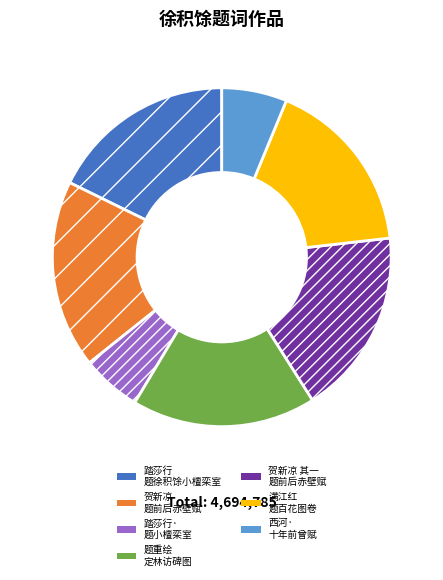

Is the sum of 踏莎行 题徐积馀小檀栾室 and 满江红 题百花图卷 greater than half?

No